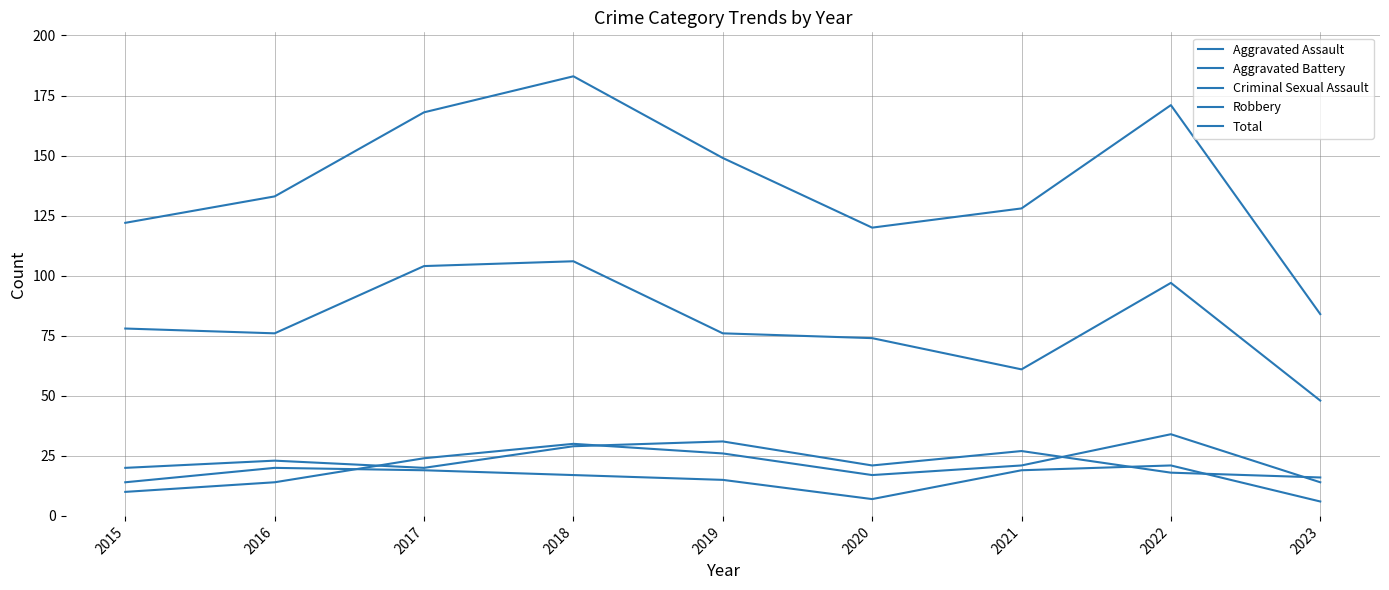

What is the sum of the Total values at 2022 and 2021?

299